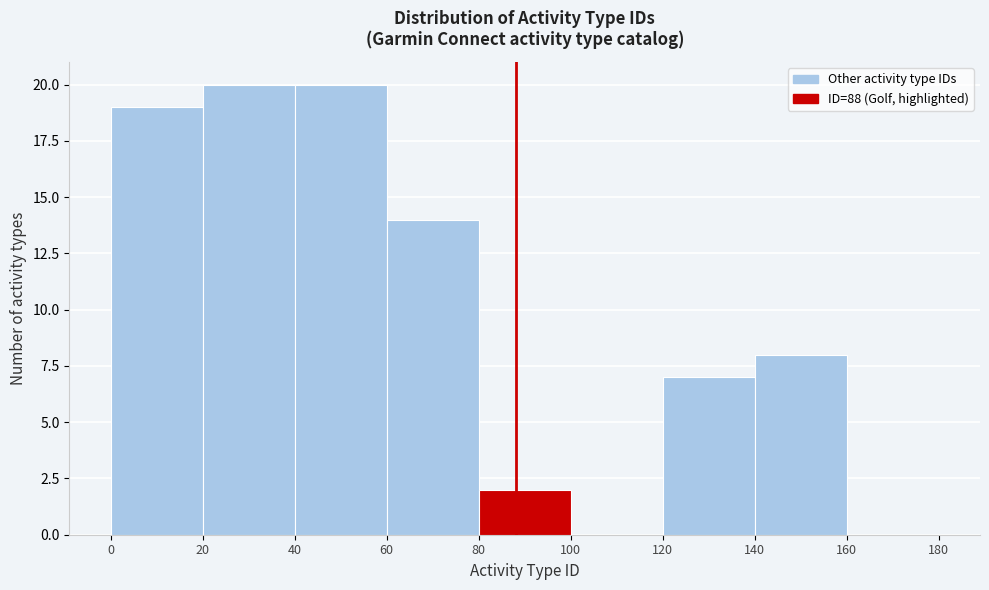

How tall is the bar that spans 80 to 100 on the x-axis? The values are not printed on the chart, so give them approximately, as read against the axis.

2